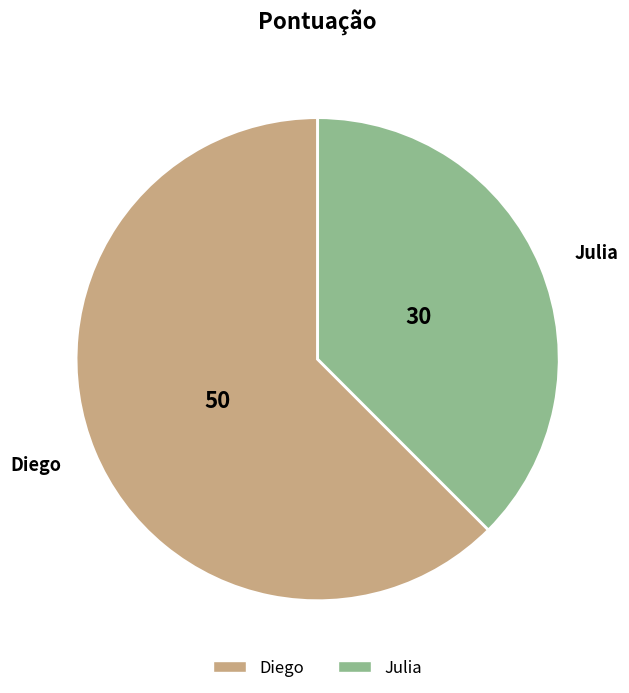

What is the smallest slice in the pie chart?

Julia